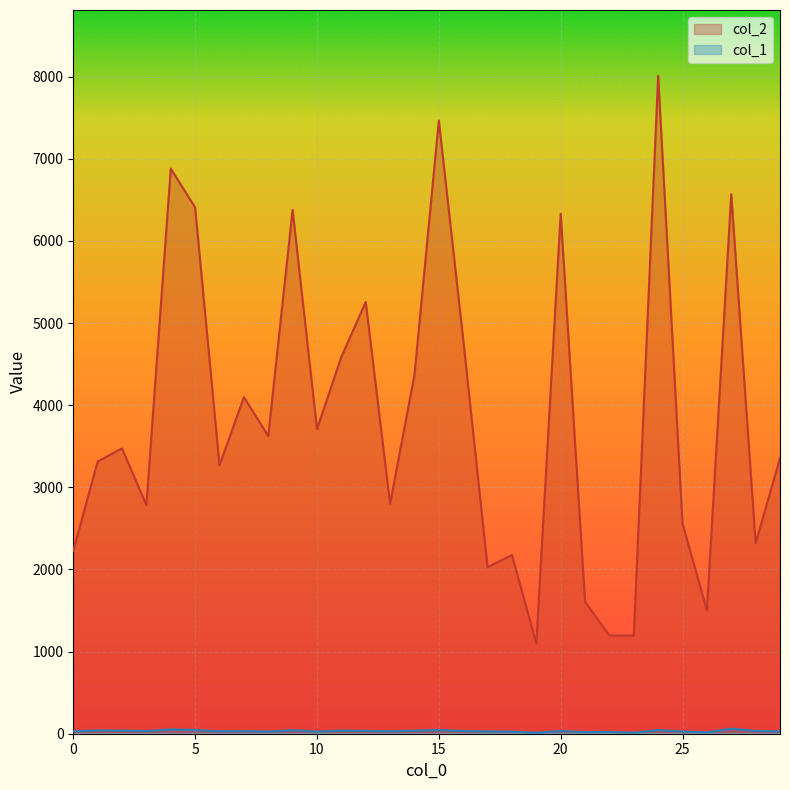

Is the value of col_1 at 24 greater than the value of col_2 at 16?

No